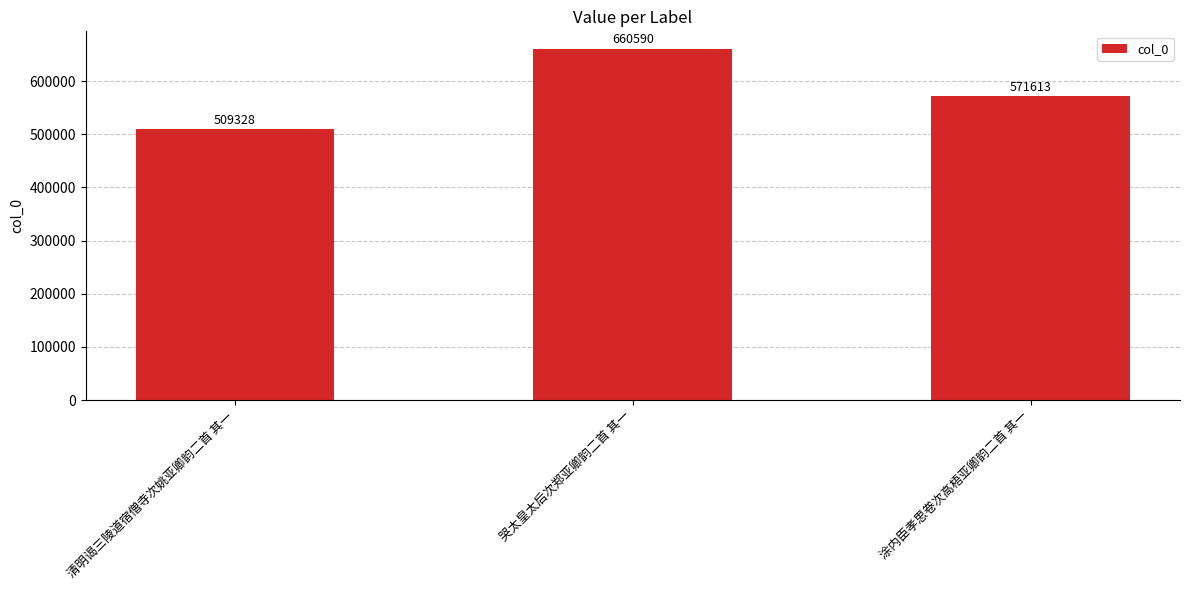

Reading left to right, transcribe all the data shown in this chart.

清明谒三陵道宿僧寺次姚亚卿韵二首 其一=509328	哭太皇太后次郑亚卿韵二首 其一=660590	涂内臣孝思卷次高梧亚卿韵二首 其一=571613